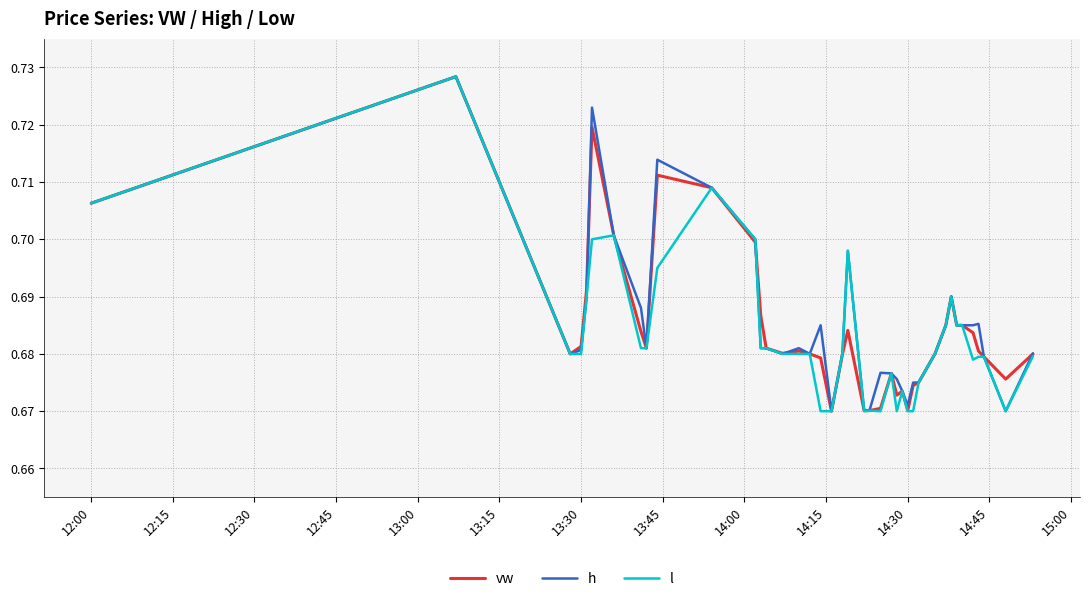

Does the chart have visible grid lines?

Yes